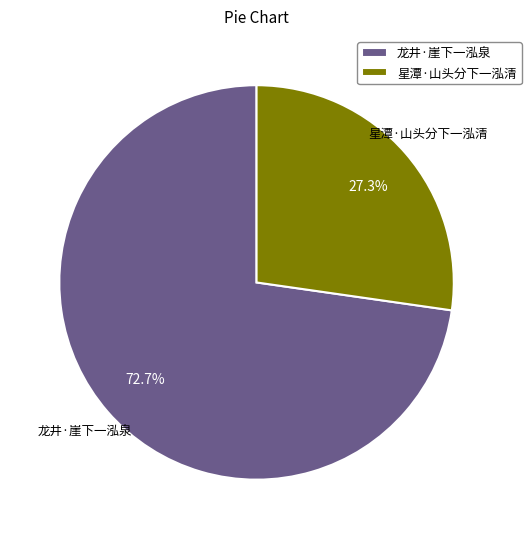

Count the number of slices in the pie.

2